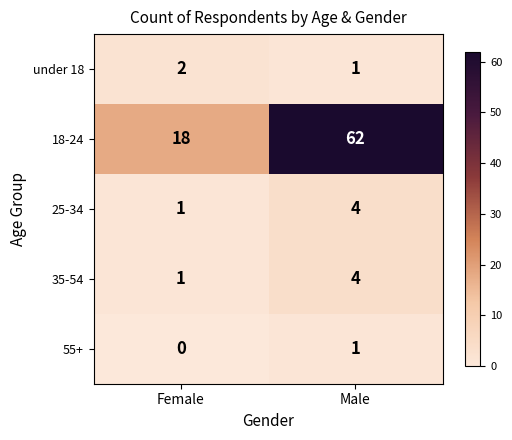

Which category has the lowest value in the 18-24 series?

Female